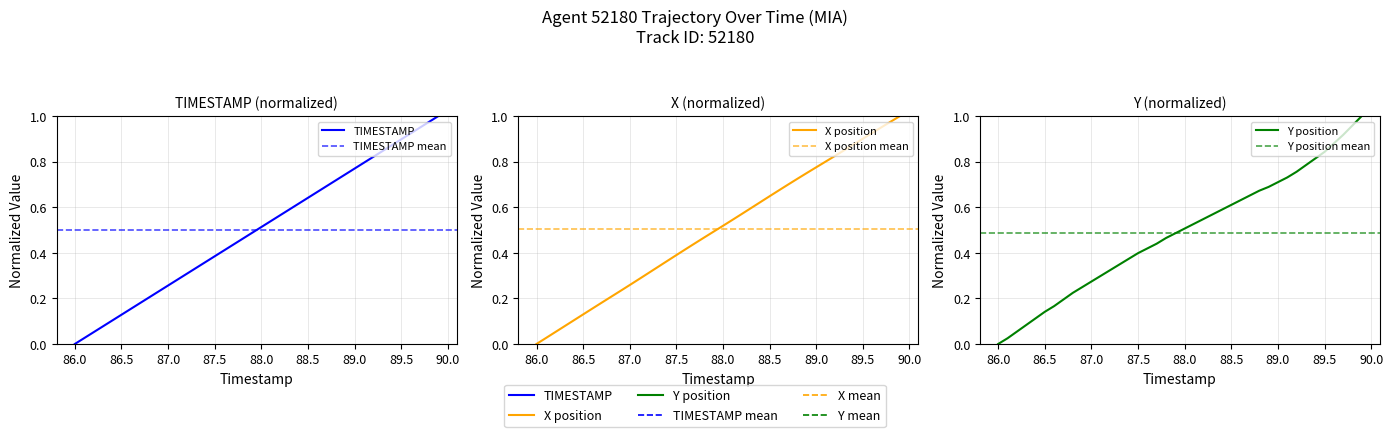

How many times do X and Y cross each other?

2